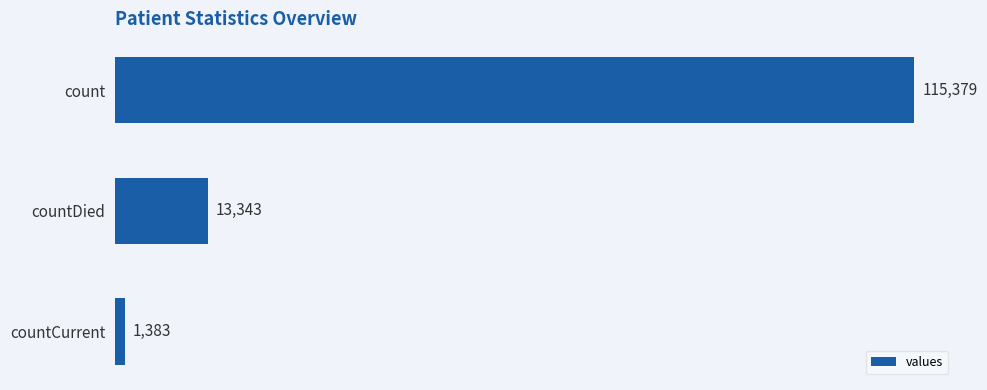

What is the minimum value shown in the chart?

1383